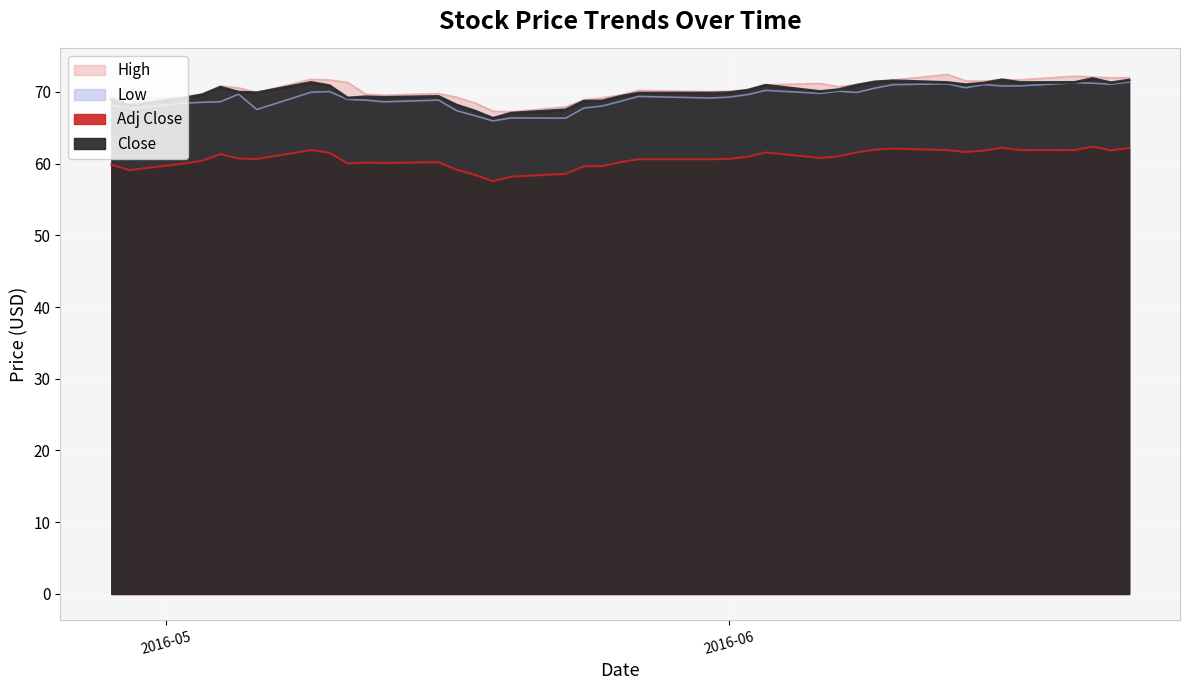

Is the value of Adj Close at 30 greater than the value of Close at 33?

No